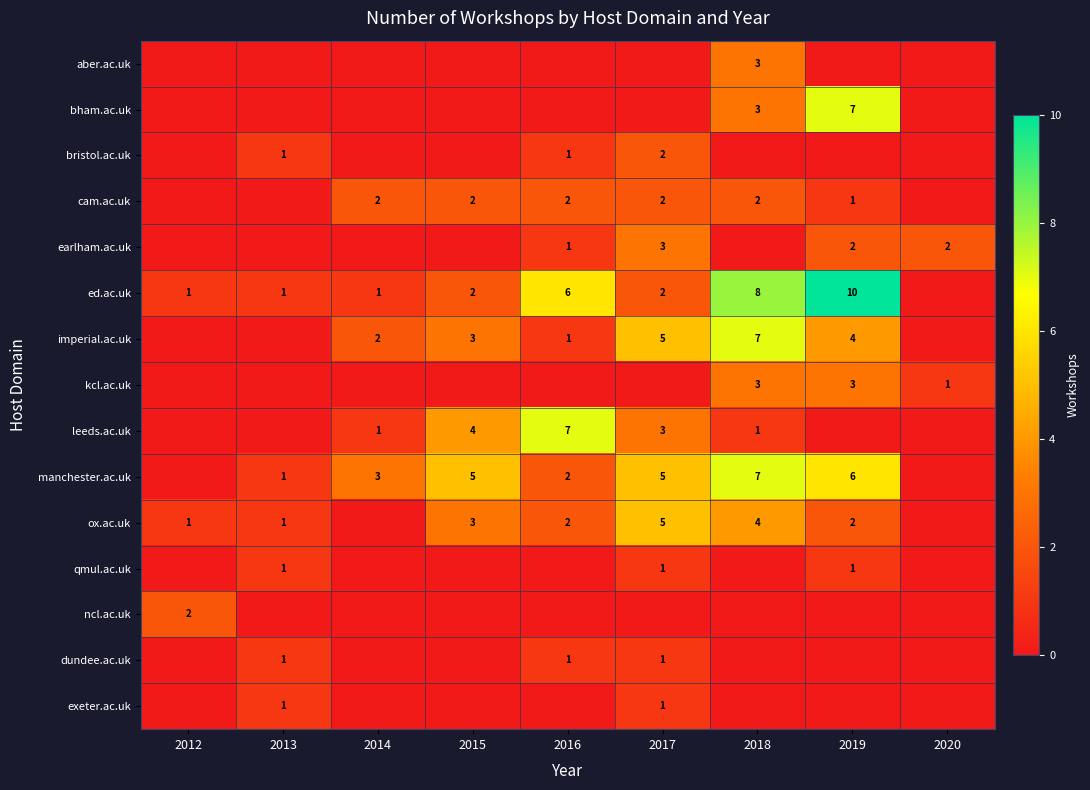

What is the sum of the manchester.ac.uk values at 2018 and 2017?

12